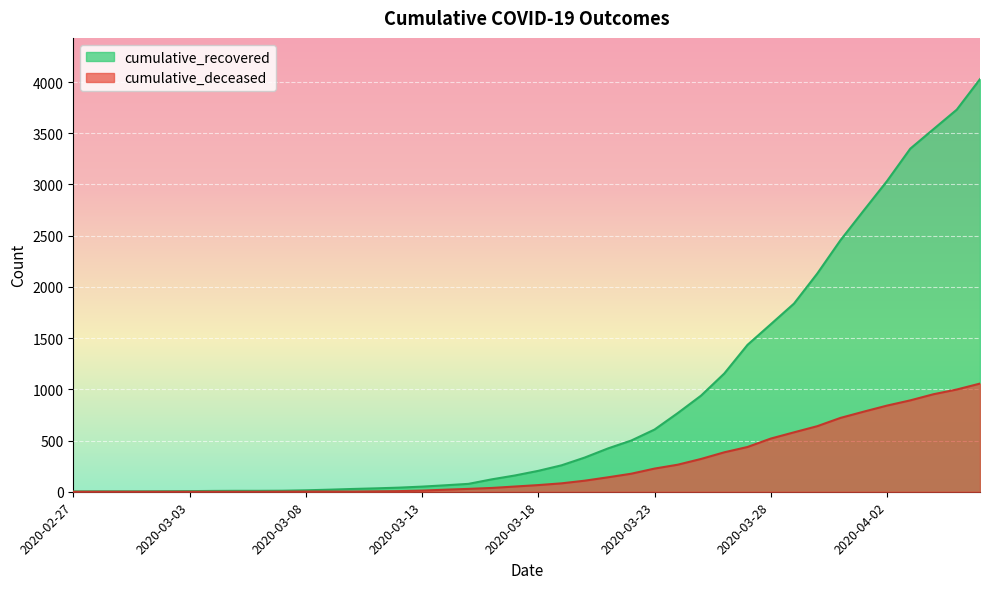

What is the maximum value shown in the chart?

4028